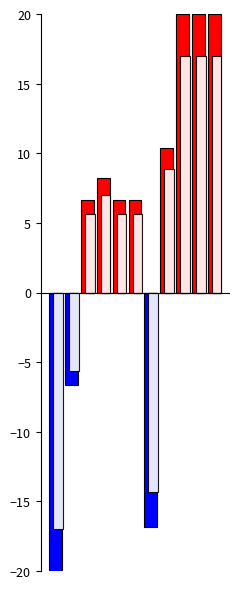

Count the number of data series in this chart.

4